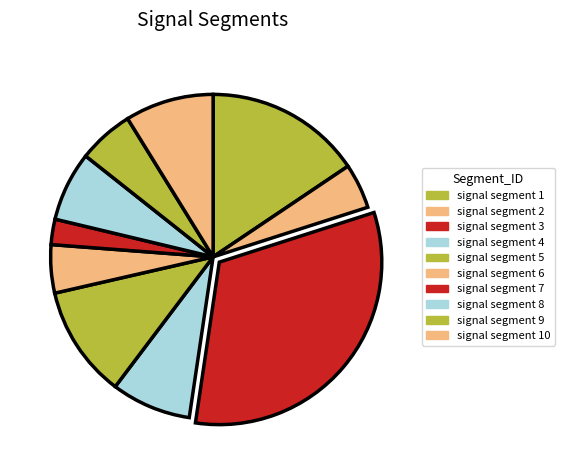

To the nearest percent, what is the difference between the largest and smallest slice percentages?

30%